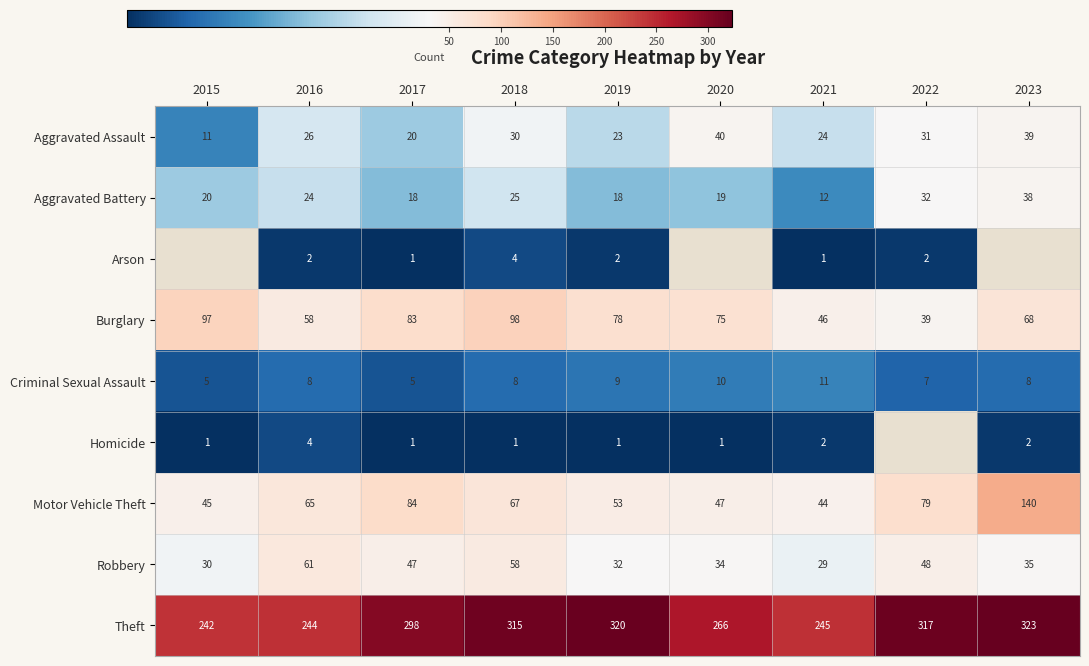

Rank the categories by Burglary value from highest to lowest.

2018, 2015, 2017, 2019, 2020, 2023, 2016, 2021, 2022